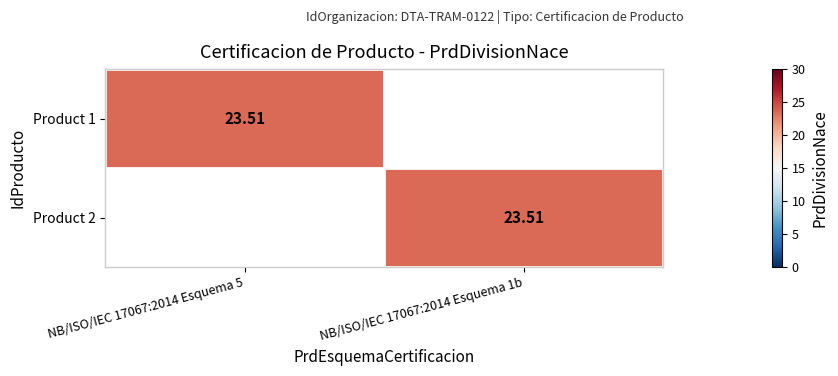

How many data points in Product 1 are above 23?

1